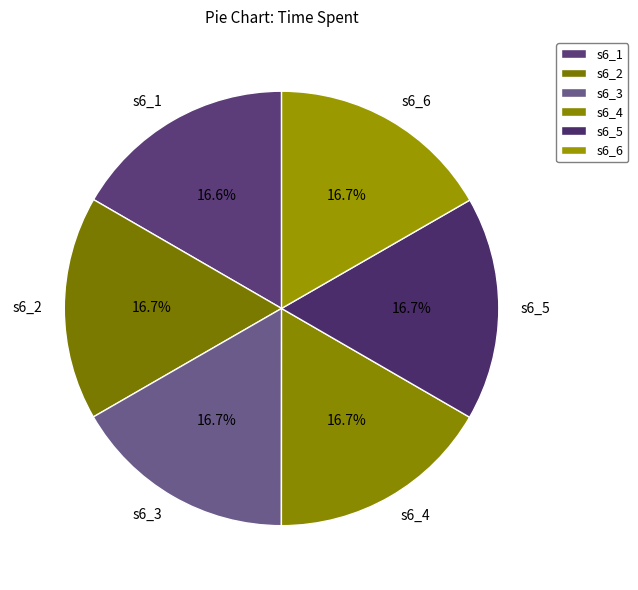

To the nearest percent, what percentage of the pie is s6_4?

17%